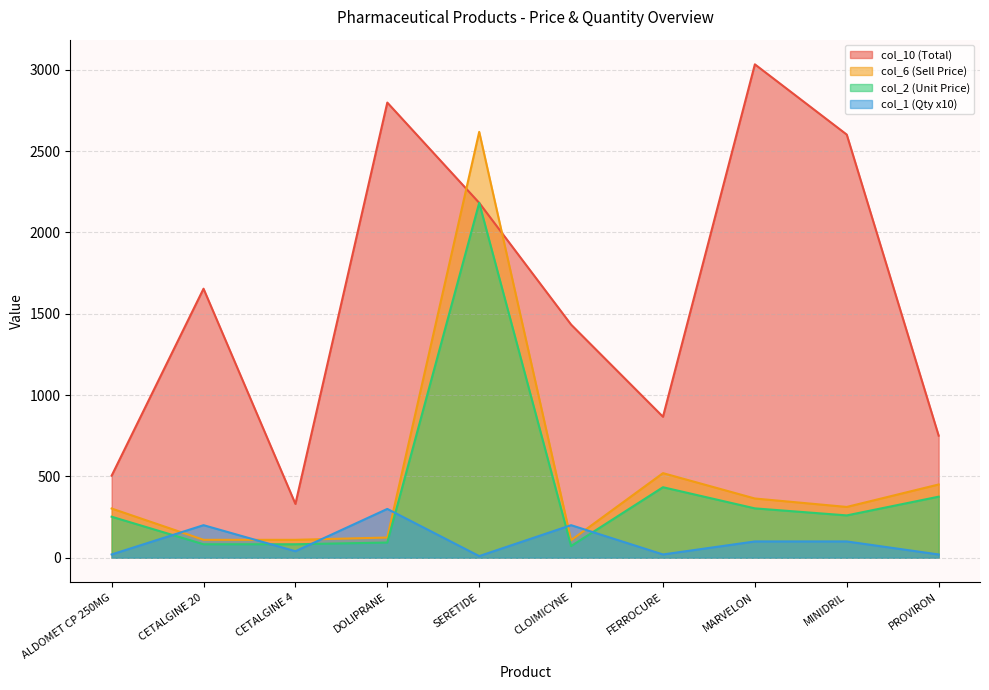

What are all the series names shown in the legend?

col_10 (Total), col_6 (Sell Price), col_2 (Unit Price), col_1 (Qty x10)